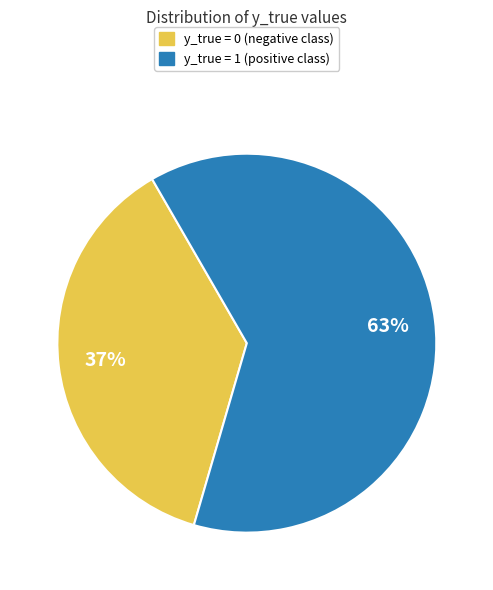

Is there a majority slice in this chart?

Yes